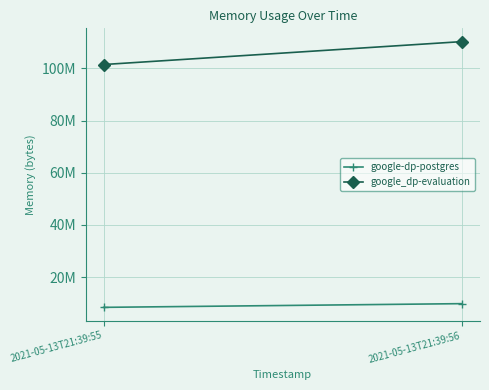

Reading left to right, transcribe all the data shown in this chart.

google-dp-postgres: 8458240	9875456
google_dp-evaluation: 101429248	110202880